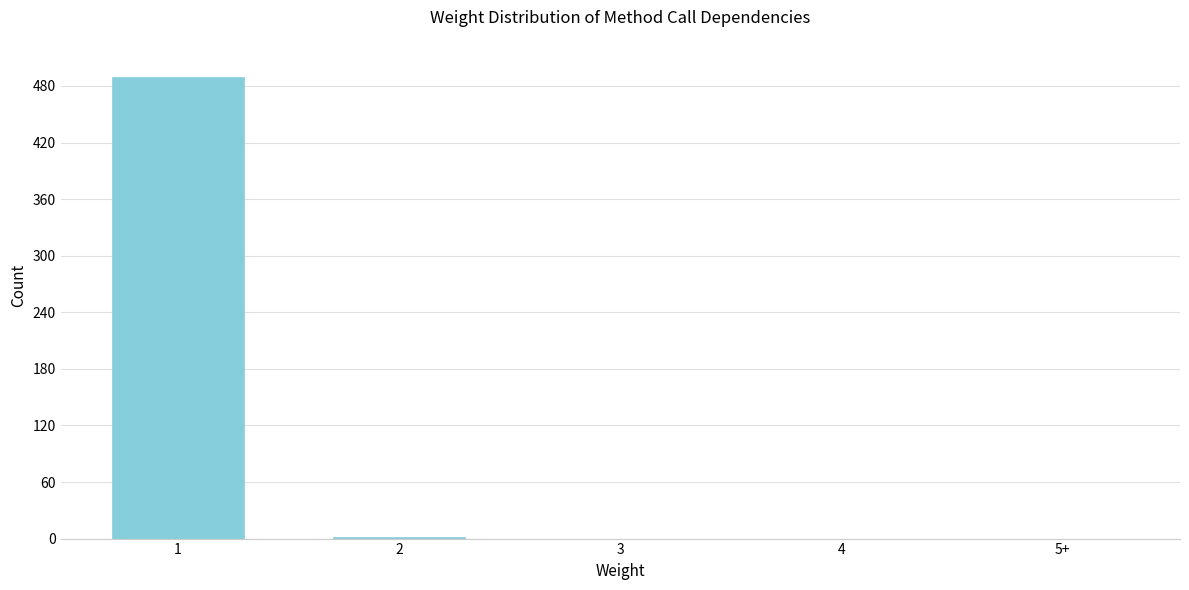

What is the change in value from 1 to 4?

-489